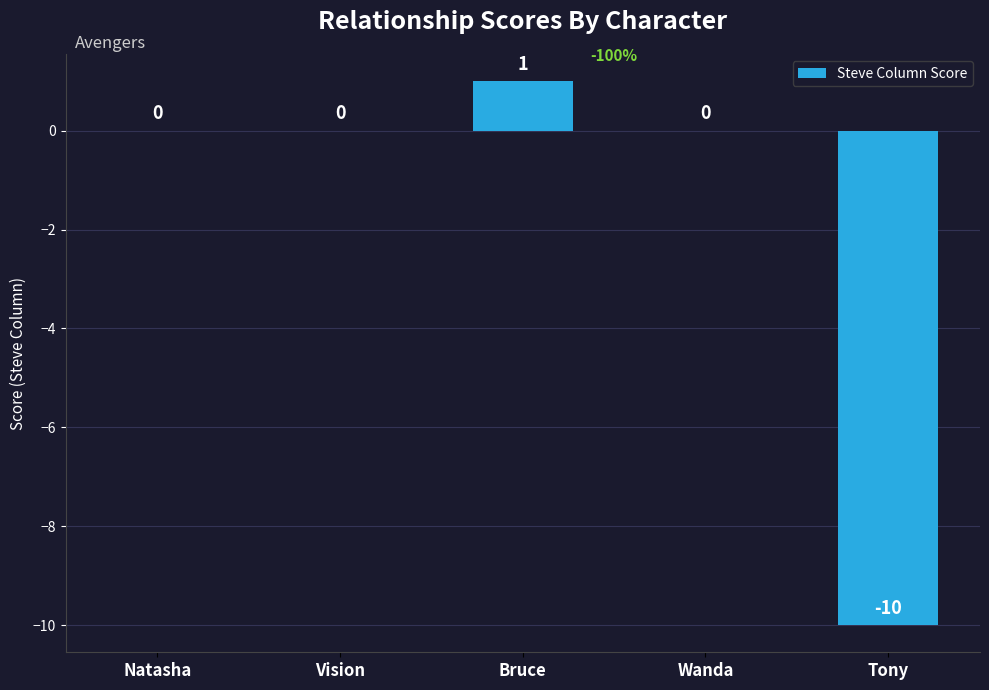

What is the average value?

-2